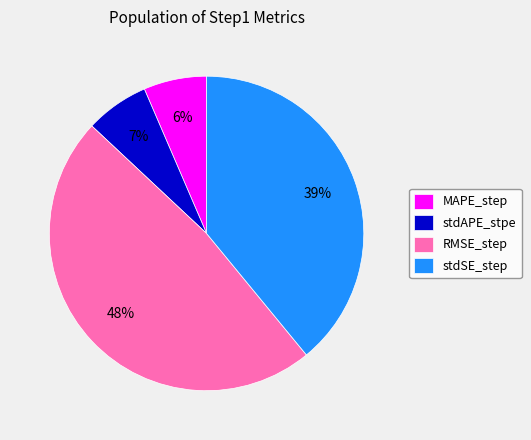

Do MAPE_step and RMSE_step together represent more than half of the pie?

Yes